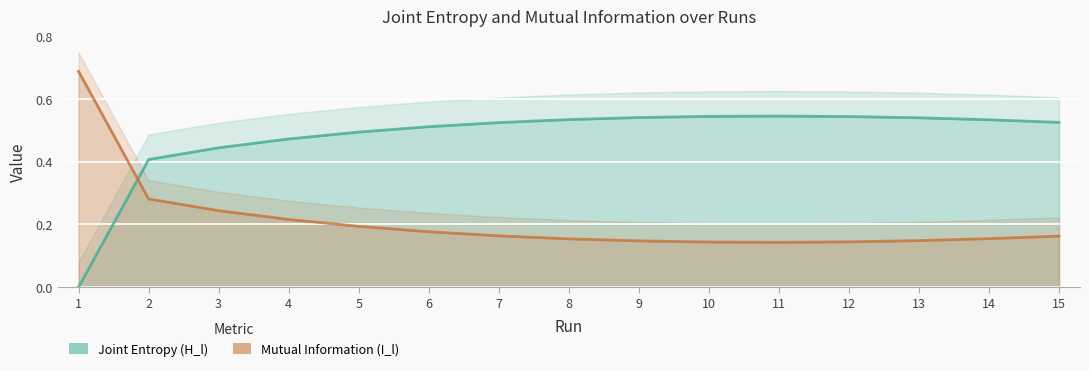

True or false: Mutual Information (I_l) has a value of 0.3 at 7.

False